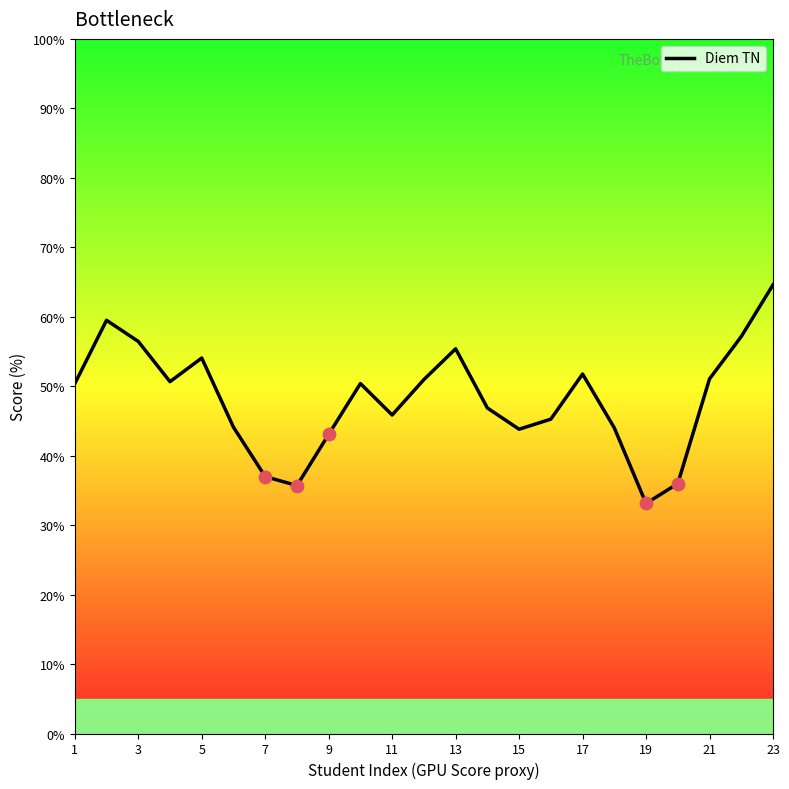

What is the smallest value displayed?

33.1